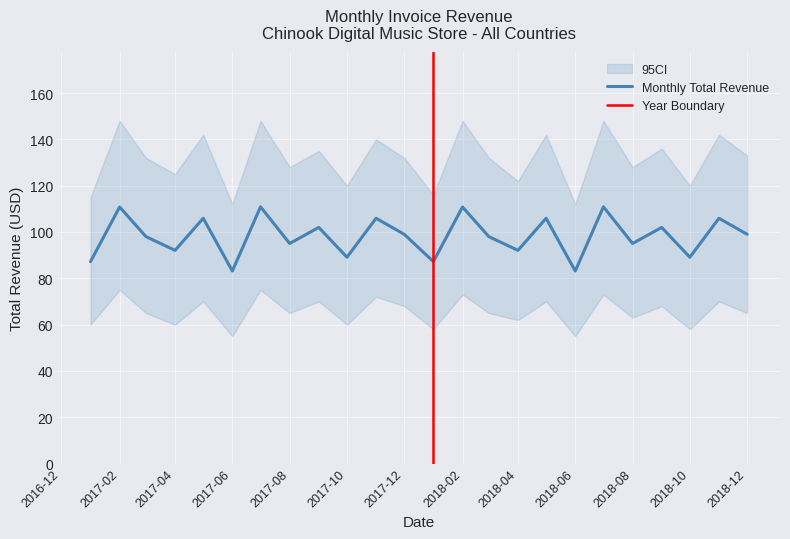

What is the minimum value for Monthly Total Revenue?

83.2